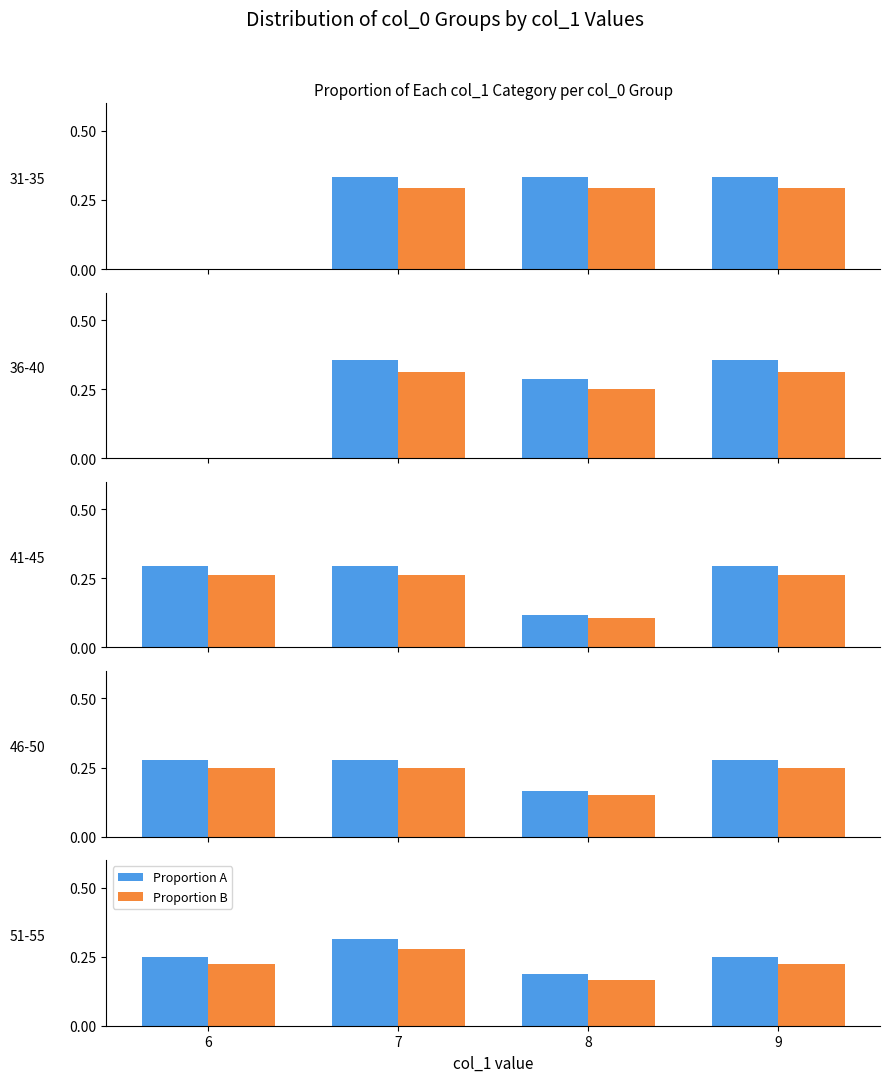

What are all the series names shown in the legend?

Proportion A, Proportion B